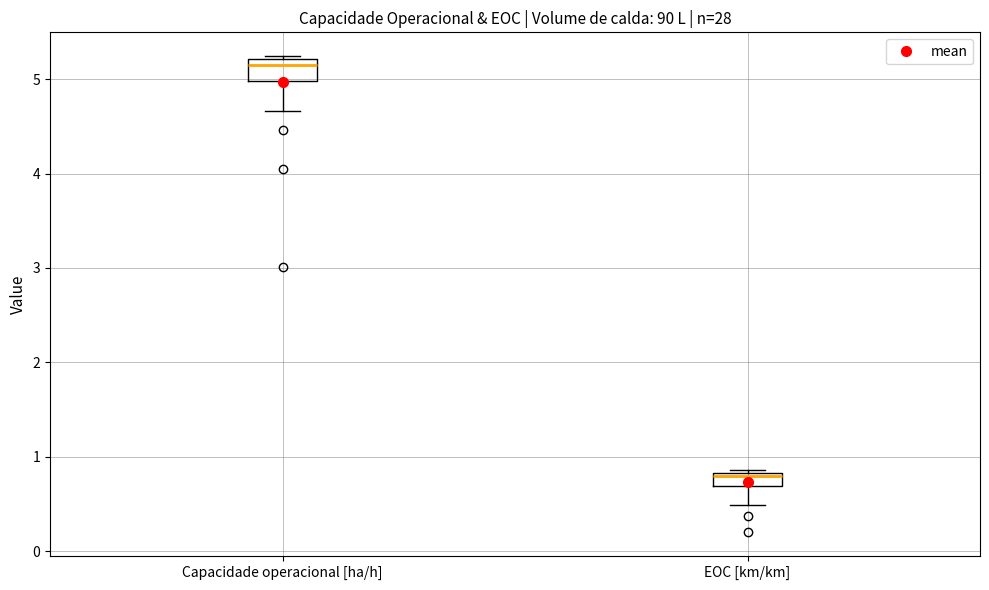

Which box's median line is the highest?

Capacidade operacional [ha/h]